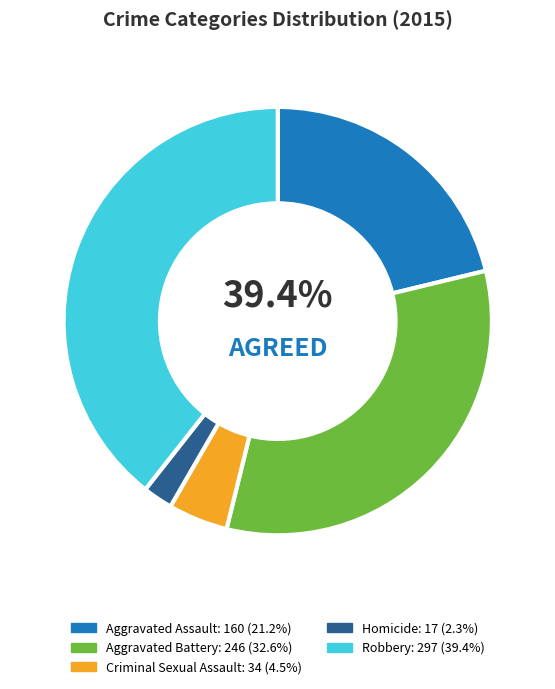

Which slice is the largest?

Robbery